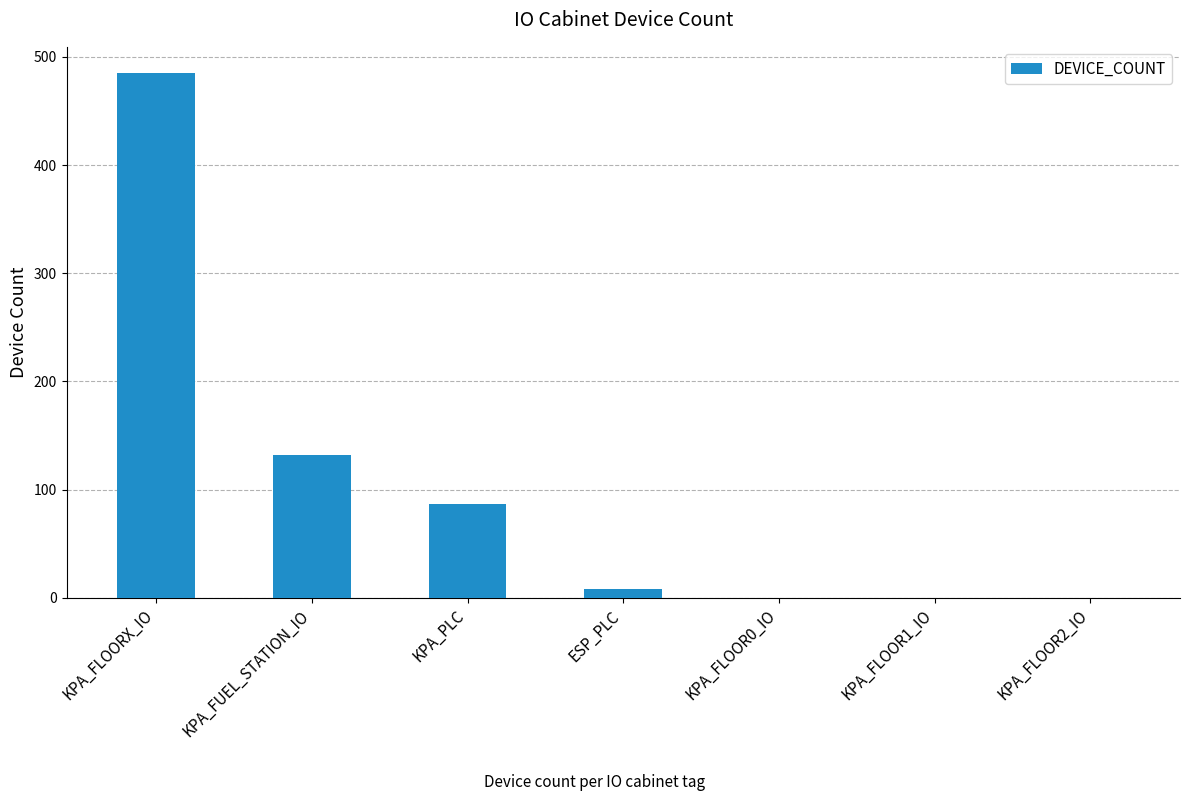

How many data points does each series have?

7